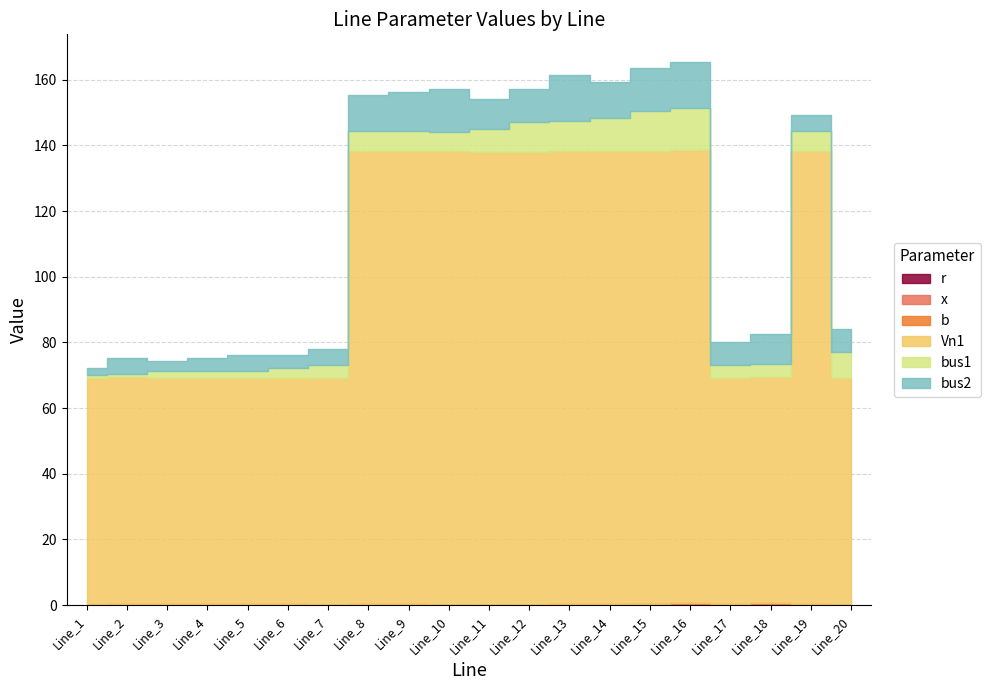

What is the sum of the bus2 values at Line_4 and Line_20?

11.0